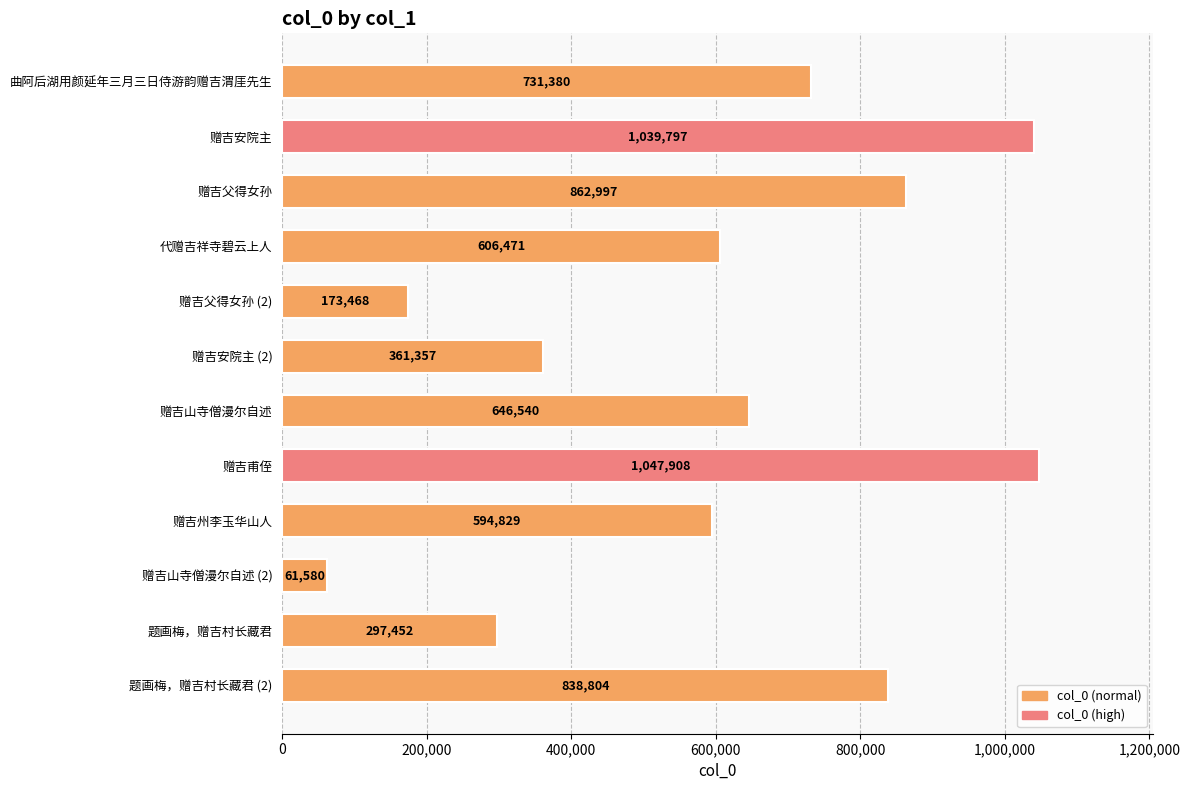

What is the ratio of the value at 赠吉父得女孙 (2) to the value at 赠吉州李玉华山人?

0.3